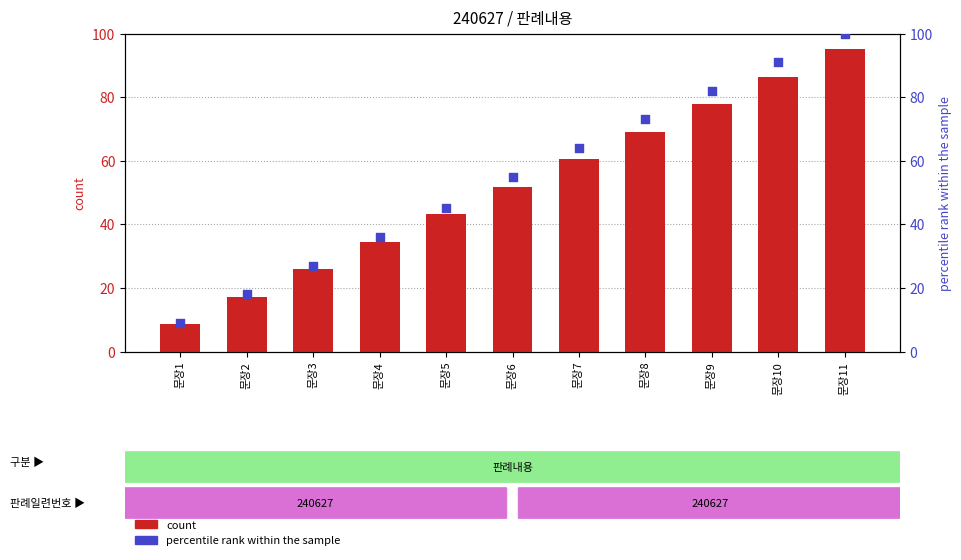

Which series reaches the minimum Y coordinate?

count